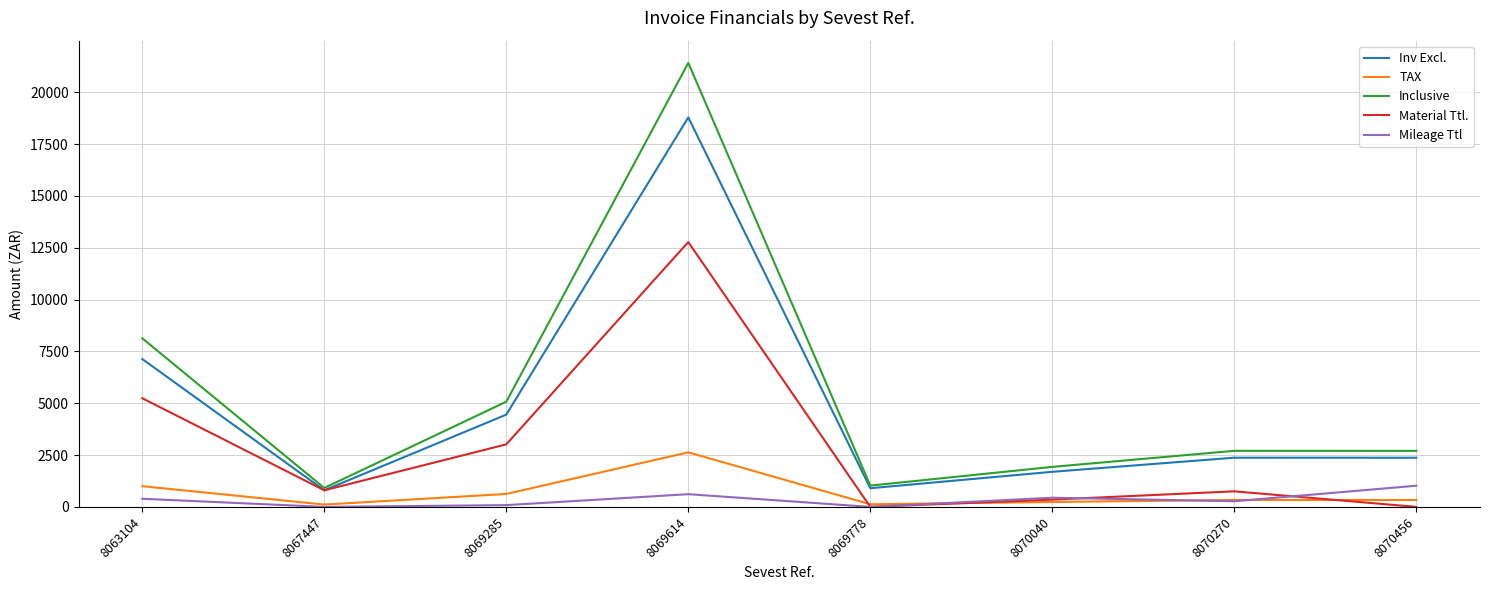

What is the difference between the maximum and minimum values in the Inv Excl. series?

17984.7